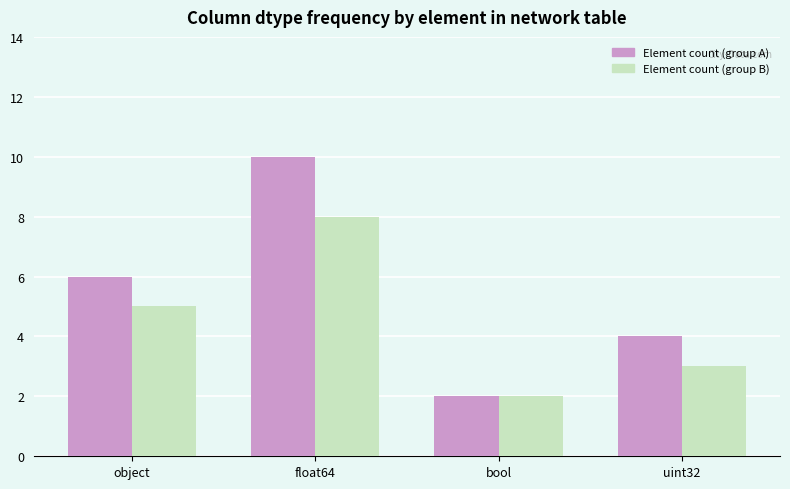

What is the label of the 3rd bar from the right?

float64